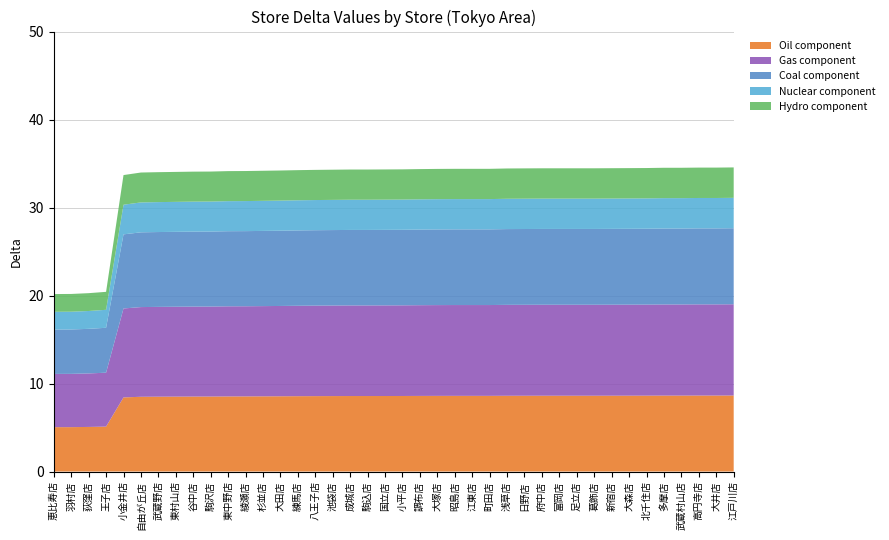

Reading left to right, list all the values displayed in this chart.

恵比寿店=20.2	羽村店=20.2	荻窪店=20.3	王子店=20.4	小金井店=33.7	自由が丘店=34.0	武蔵野店=34.0	東村山店=34.0	谷中店=34.1	駒沢店=34.1	東中野店=34.1	綾瀬店=34.1	杉並店=34.2	大田店=34.2	練馬店=34.2	八王子店=34.3	池袋店=34.3	成城店=34.3	駒込店=34.3	国立店=34.3	小平店=34.3	調布店=34.4	大塚店=34.4	昭島店=34.4	江東店=34.4	町田店=34.4	浅草店=34.4	日野店=34.5	府中店=34.5	富岡店=34.5	足立店=34.5	葛飾店=34.5	新宿店=34.5	大森店=34.5	北千住店=34.5	多摩店=34.5	武蔵村山店=34.5	高円寺店=34.5	大井店=34.5	江戸川店=34.6